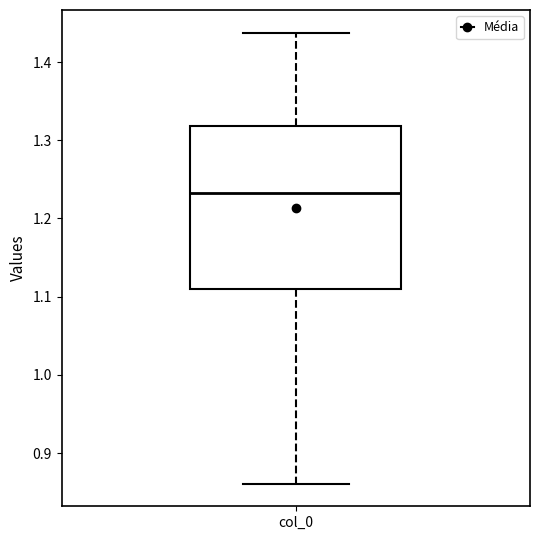

Transcribe this box plot: give where the median line is, the range the box spans, and where the two whiskers end, as read against the y-axis. The values are not printed on the chart, so give them approximately, as read against the axis.

median 1.23, box 1.11 to 1.32, whiskers 0.86 to 1.44